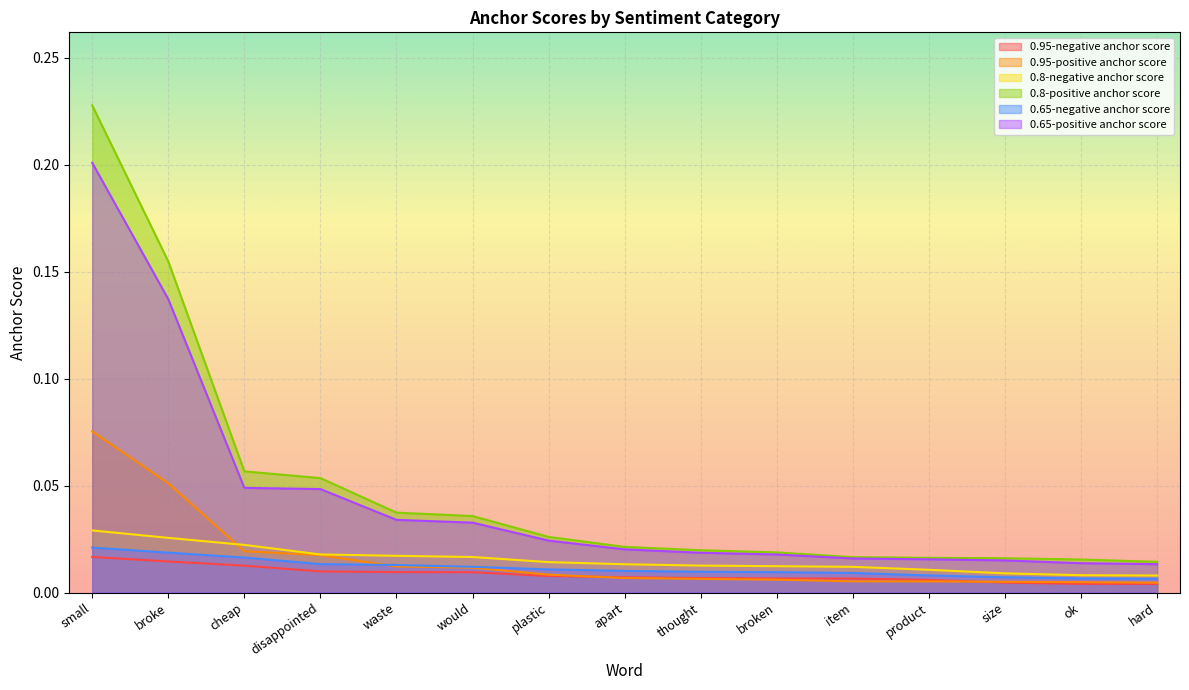

Which series has the widest spread of values?

0.8-positive anchor score